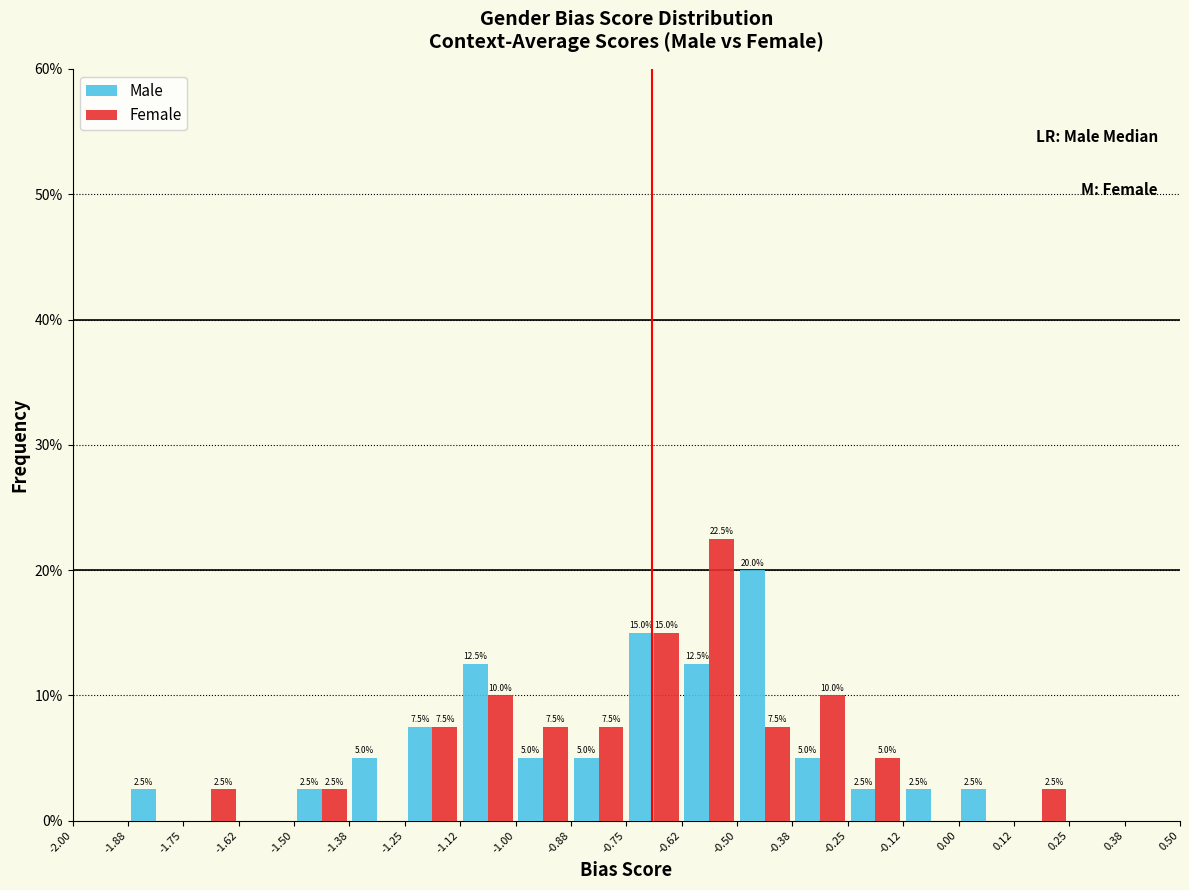

In the Male series, which range on the x-axis has the tallest bar?

-0.50 to -0.38